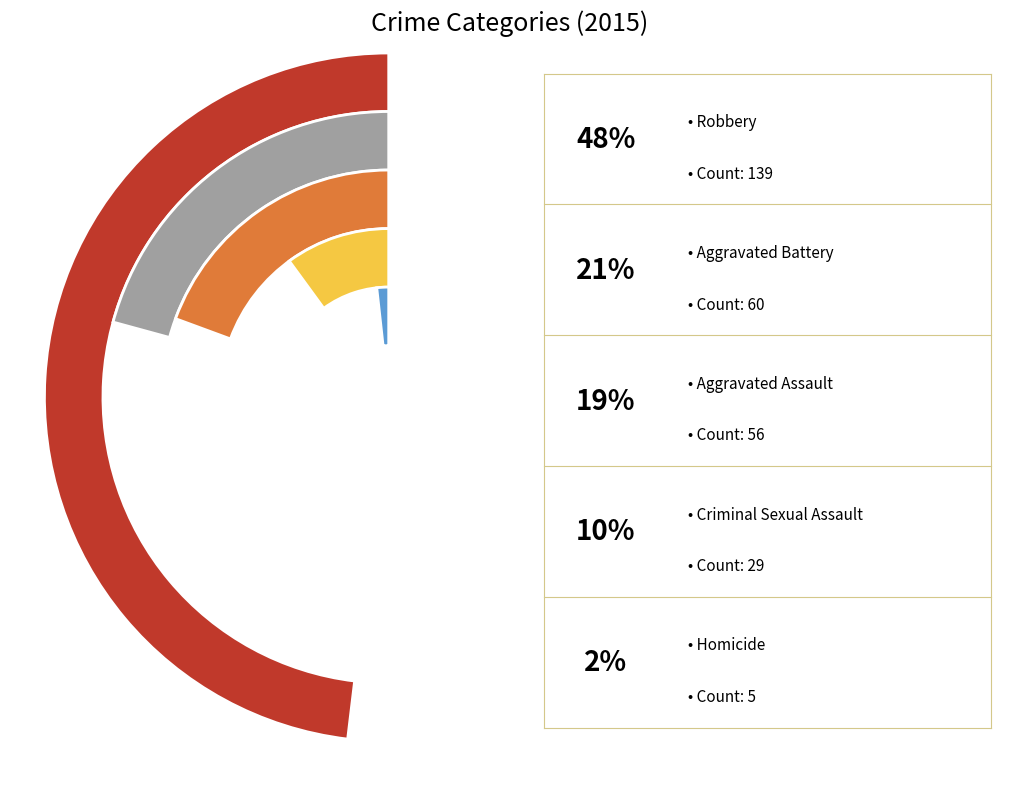

The Robbery slice represents 48% of the pie. True or false?

True